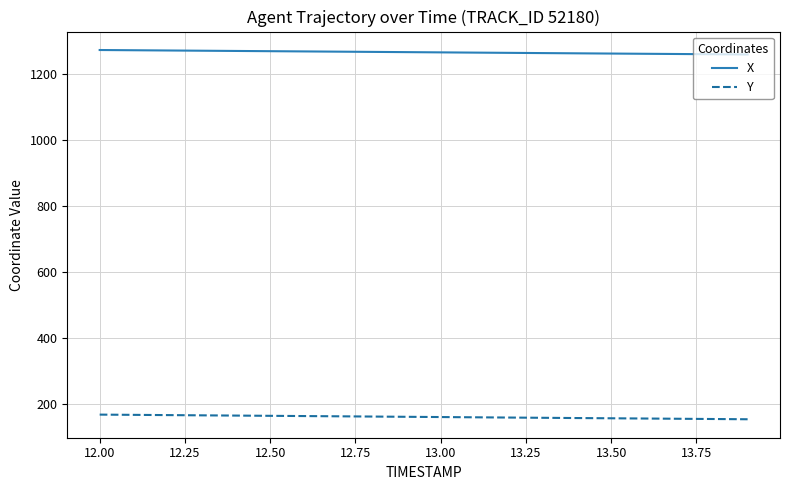

What is the lowest value of the X series?

1258.1